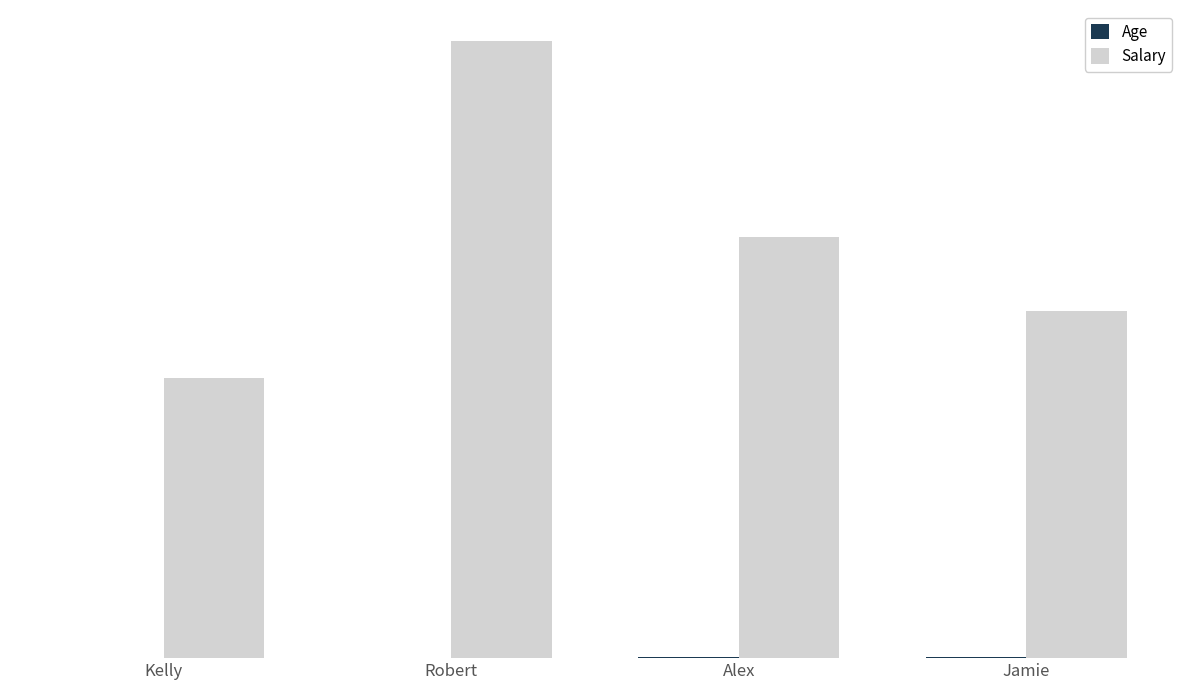

At which category is the sum across all series the highest?

Robert